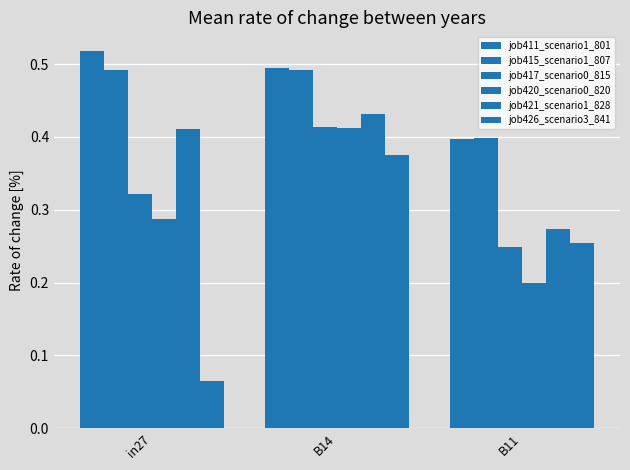

Does the chart contain stacked bars?

No